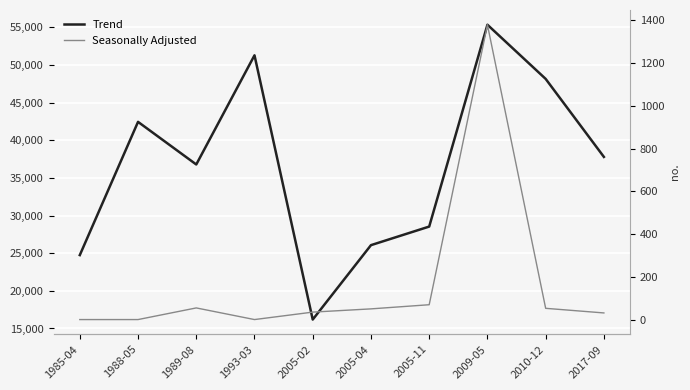

What is the difference between the maximum and minimum values in the Seasonally Adjusted series?

1379.5